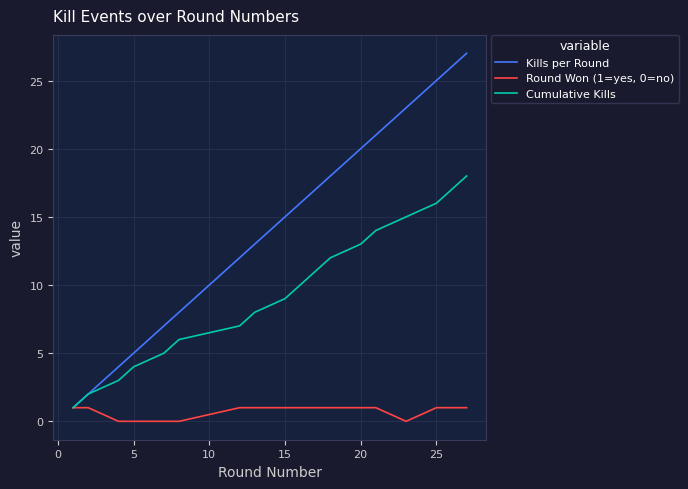

Which series has the widest spread of values?

Kills per Round